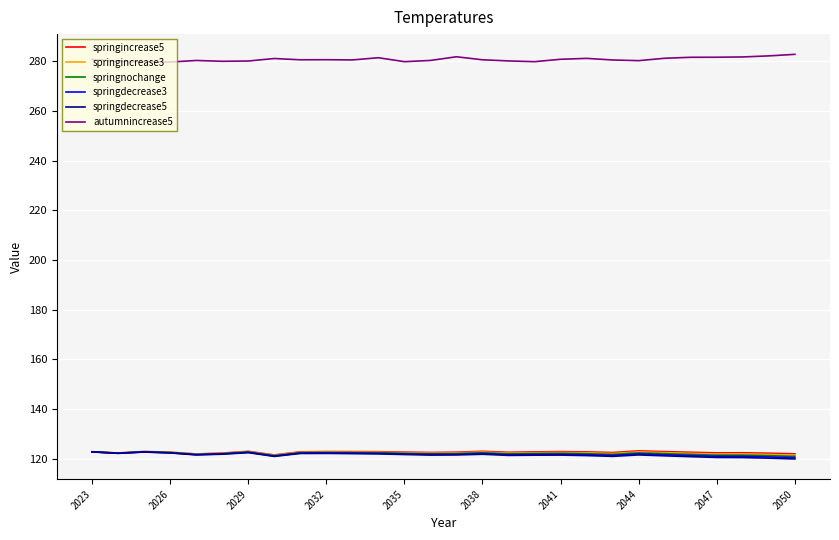

True or false: springincrease3 and springdecrease3 intersect in this chart.

False